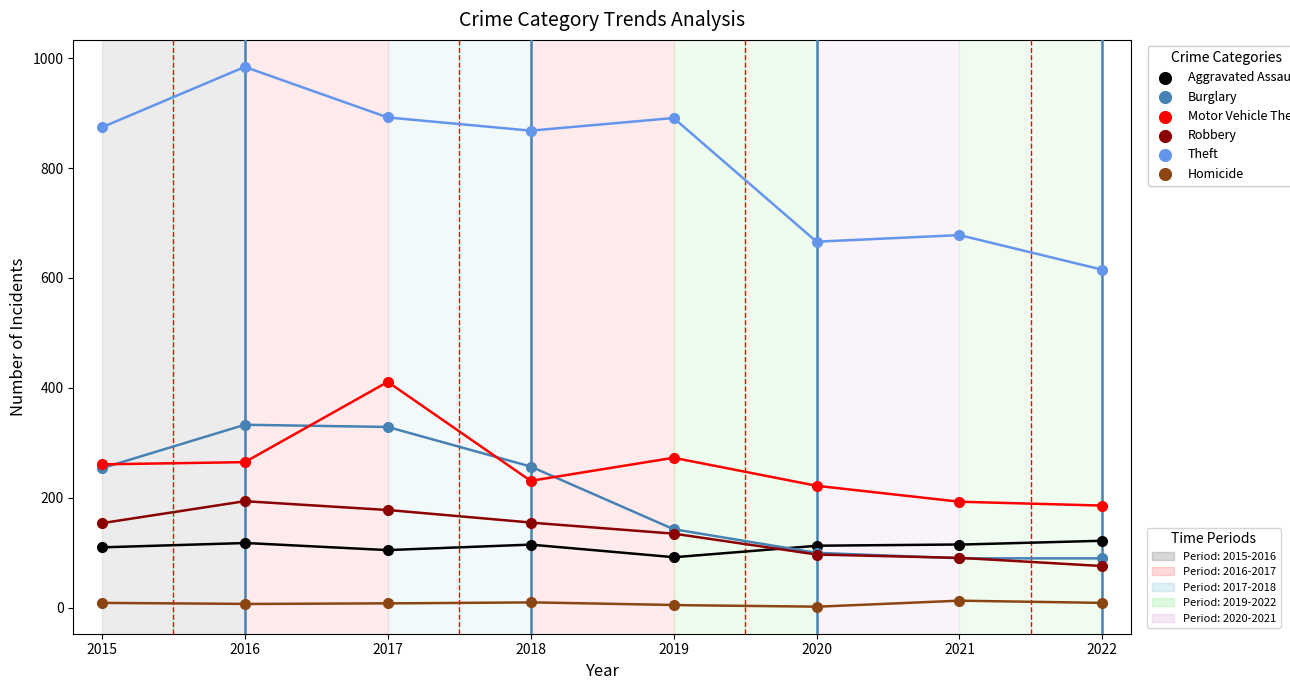

Across all series, what Y value is closest to 493?

411